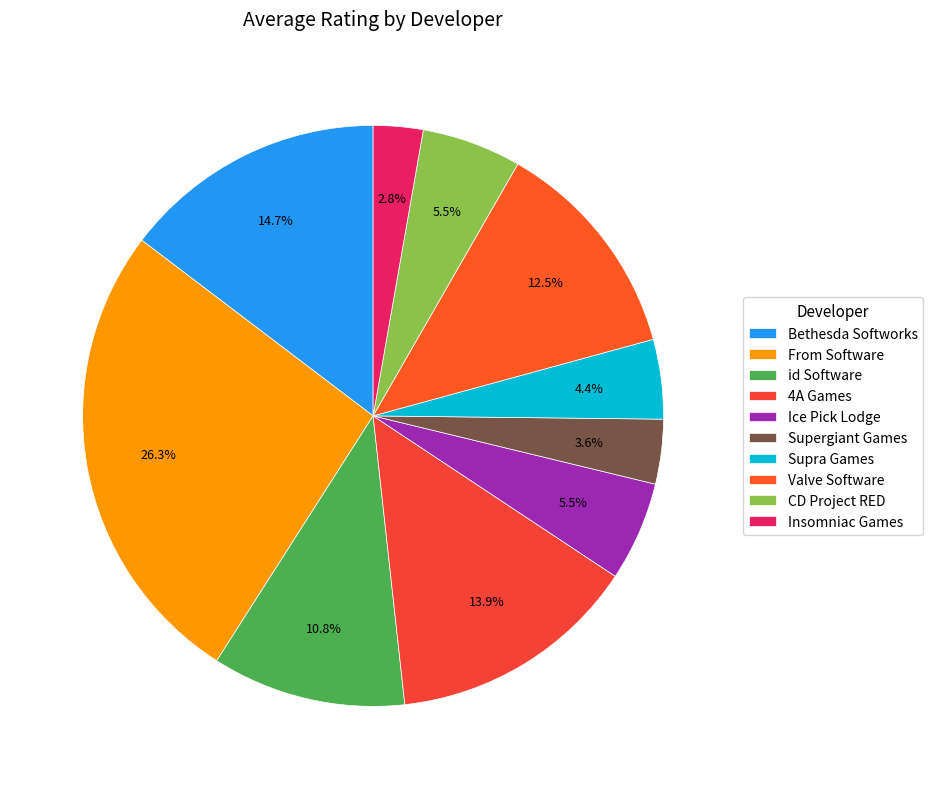

Combined, do 4A Games and Valve Software account for over 50%?

No